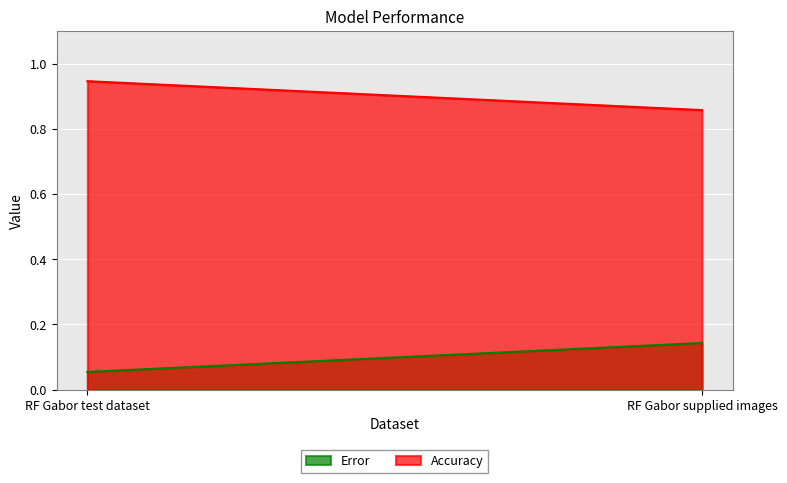

Does the chart display data point markers on the line(s)?

No